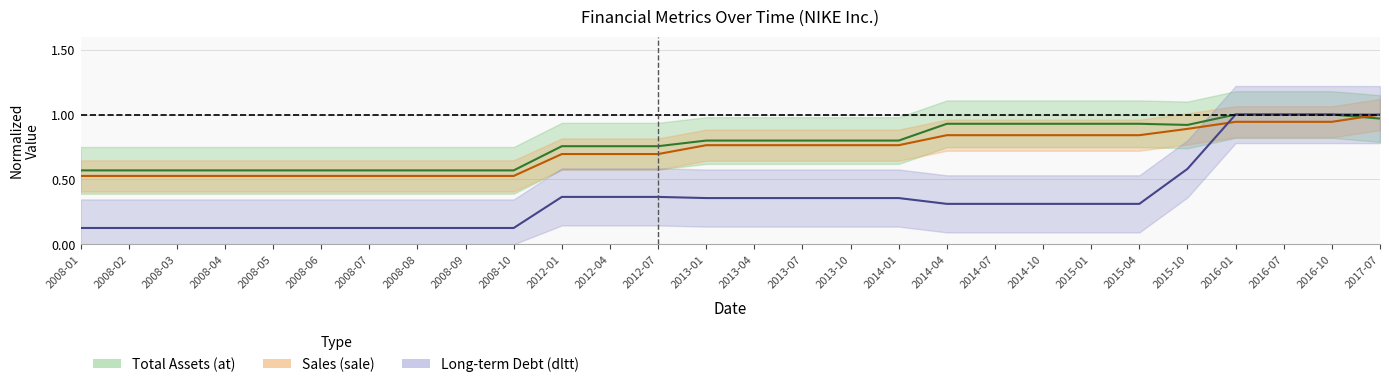

What is the label of the 2nd point from the left?

2008-02